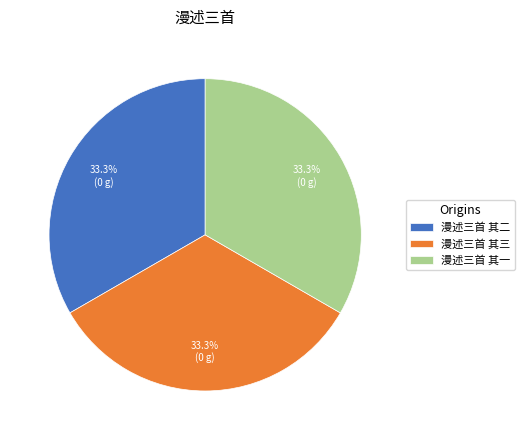

What percentage do 漫述三首 其三 and 漫述三首 其二 together represent?

66.7%